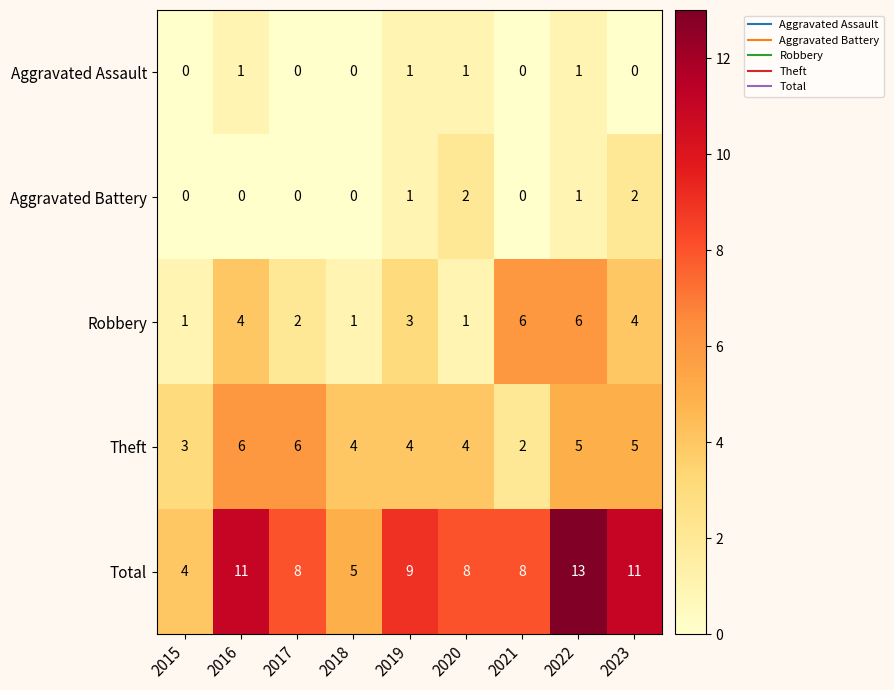

What is the spread (max minus min) of values at 2016?

11